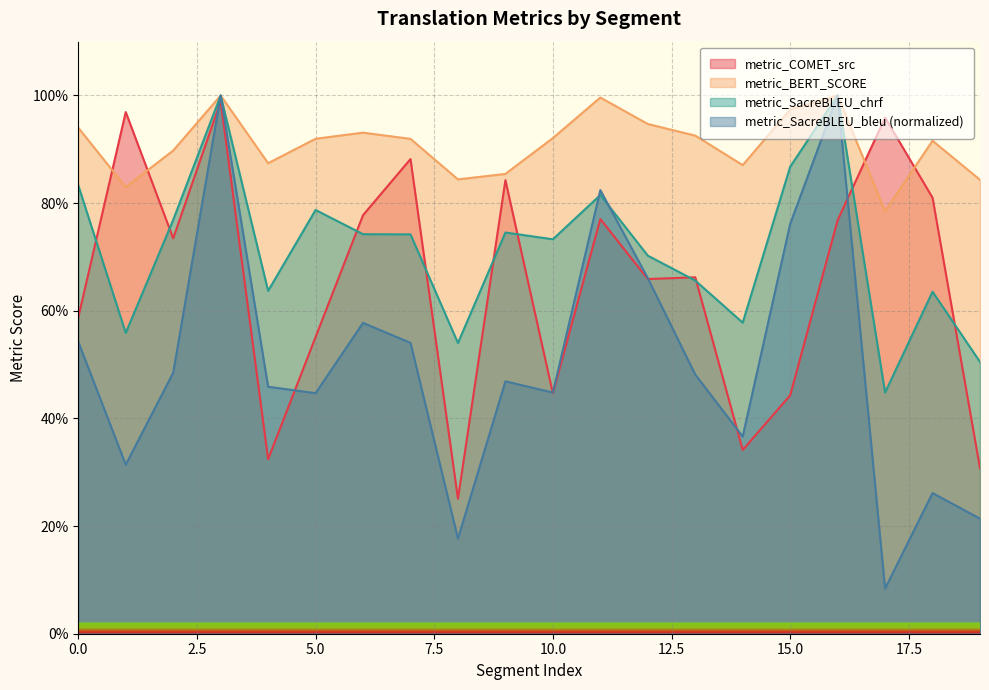

List the series in order of their peak value, highest first.

metric_BERT_SCORE, metric_SacreBLEU_chrf, metric_SacreBLEU_bleu, metric_COMET_src